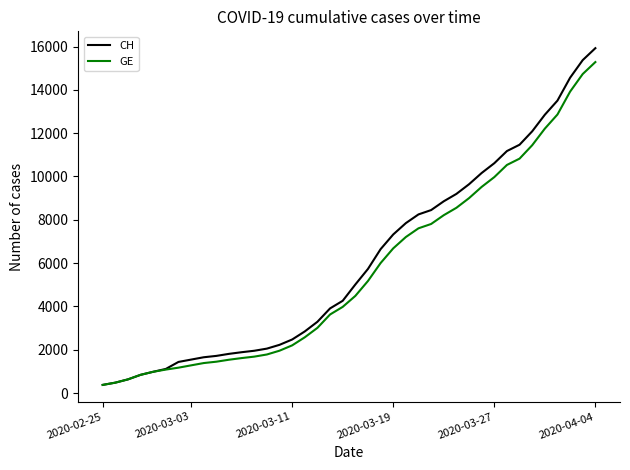

What is the minimum value shown in the chart?

375